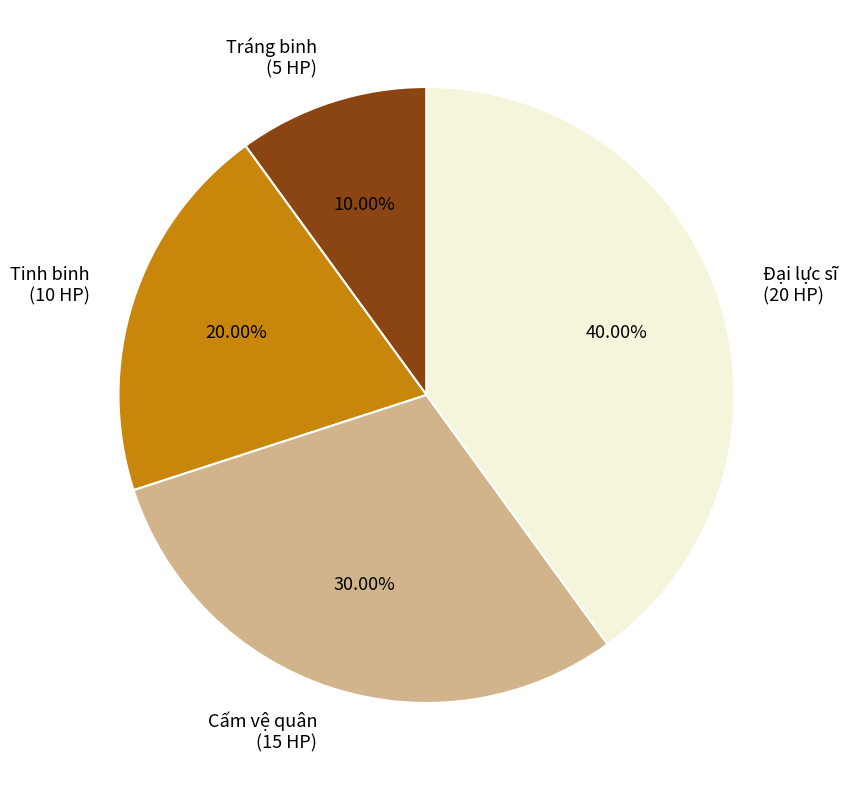

Is there a majority slice in this chart?

No